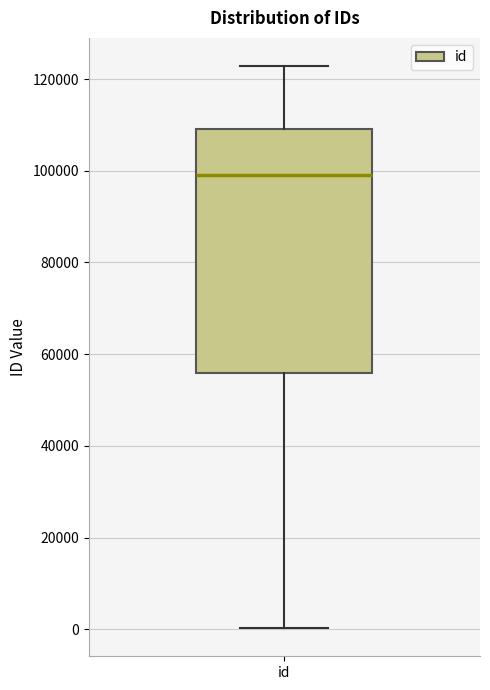

Read this box plot against the y-axis: the position of the median line, the range covered by the box, and the ends of both whiskers. The values are not printed on the chart, so give them approximately, as read against the axis.

median 98000, box 56000 to 110000, whiskers 0 to 122000